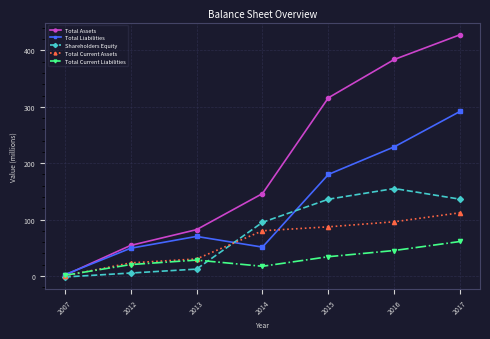

At which label is Total Assets closest to 214?

2014